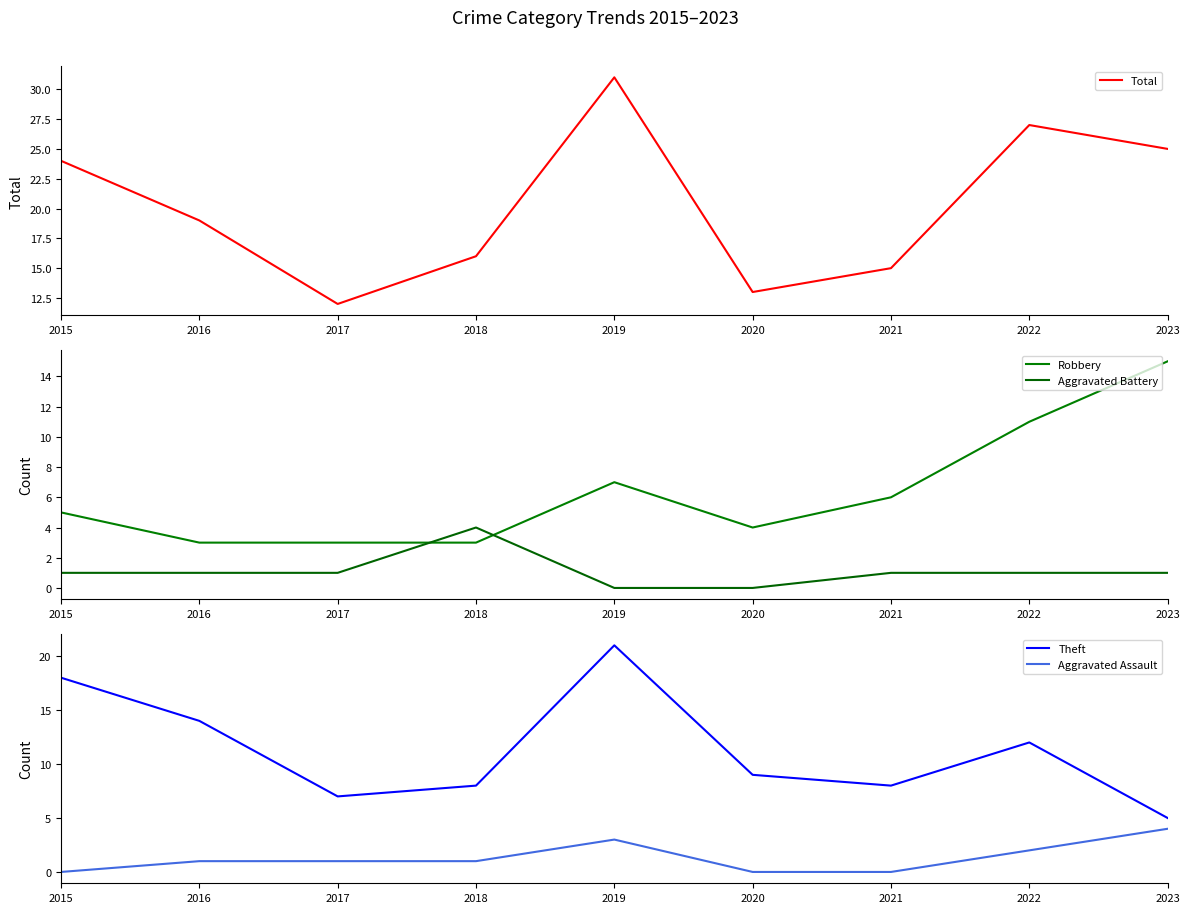

Is it true that Robbery equals 11 at 2022?

True